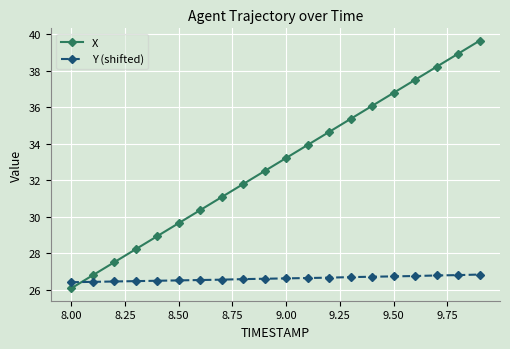

Which series has the largest total across all categories?

X